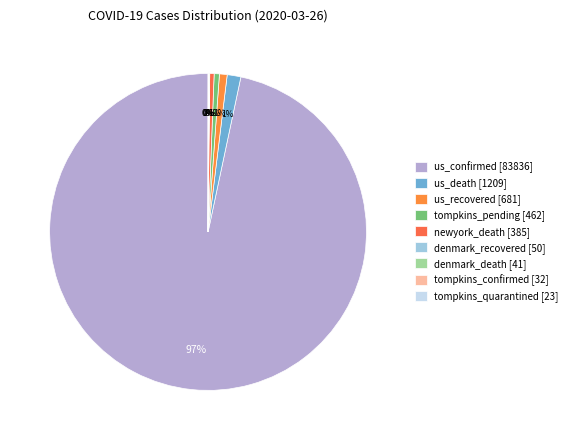

To the nearest percent, what is the difference between the largest and smallest slice percentages?

97%